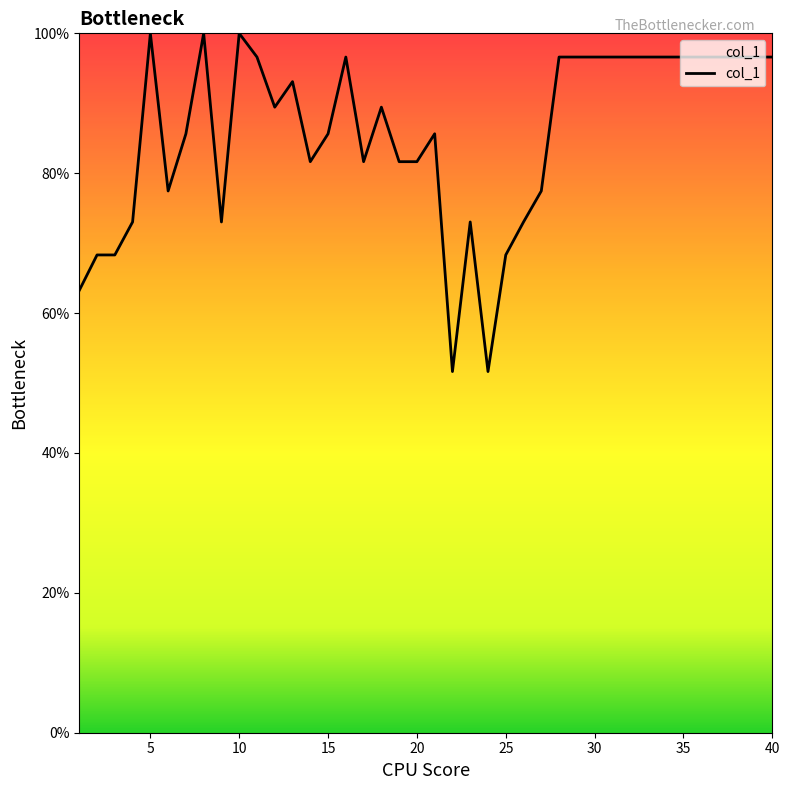

What is the difference between the maximum and minimum values?

48.4